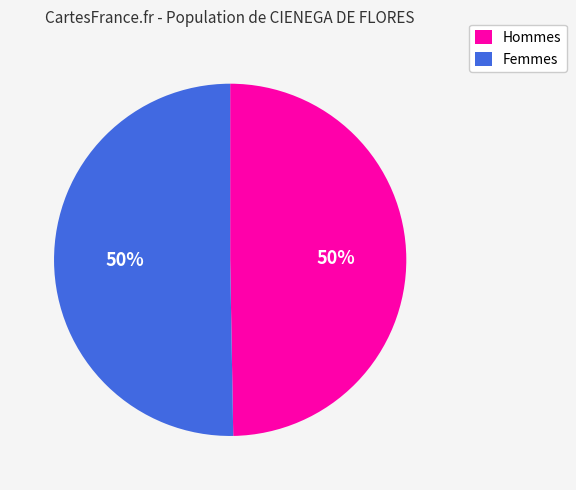

To the nearest percent, what is the average slice percentage?

50%